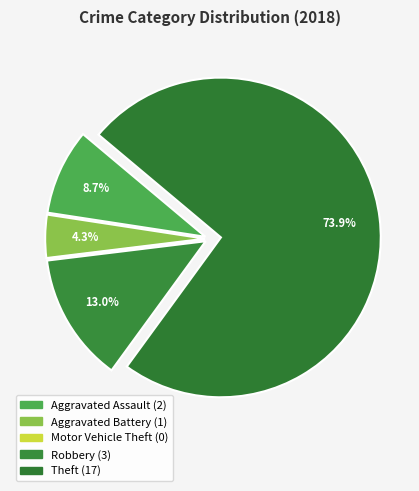

How many slices are in this pie chart?

5